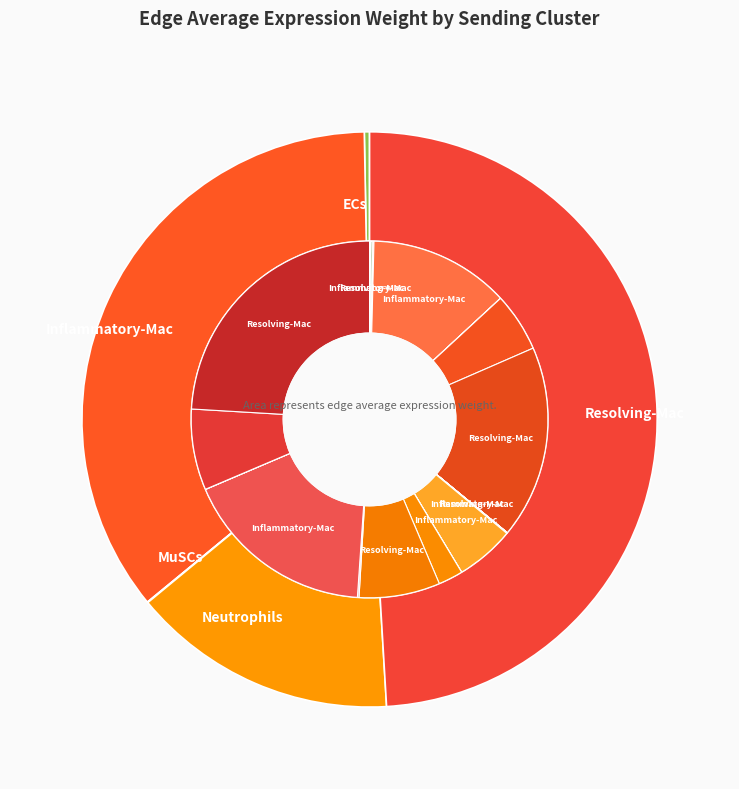

How many segments does this pie chart have?

25